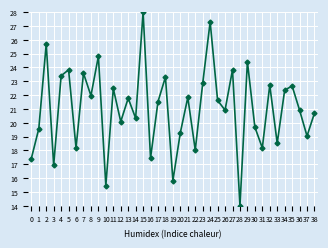

How many lines are shown in the chart?

1